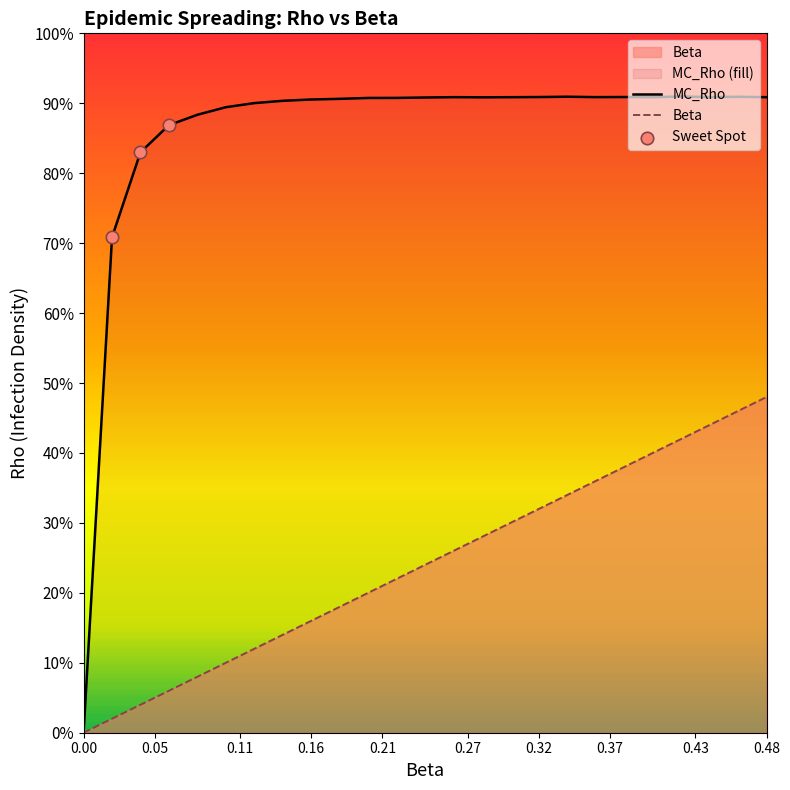

What are all the series names shown in the legend?

MC_Rho, Beta